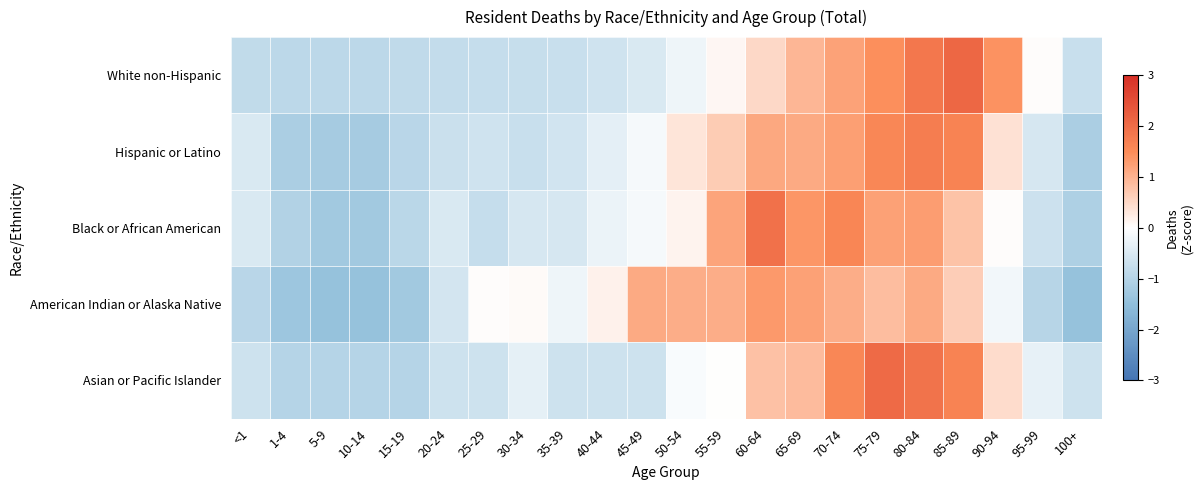

Reading right to left, transcribe all the data shown in this chart.

White non-Hispanic: 100+=-0.7	95-99=0.0	90-94=1.4	85-89=2.1	80-84=1.8	75-79=1.5	70-74=1.2	65-69=0.9	60-64=0.5	55-59=0.1	50-54=-0.2	45-49=-0.5	40-44=-0.7	35-39=-0.7	30-34=-0.8	25-29=-0.8	20-24=-0.8	15-19=-0.9	10-14=-0.9	5-9=-0.9	1-4=-0.9	<1=-0.8
Hispanic or Latino: 100+=-1.1	95-99=-0.5	90-94=0.4	85-89=1.7	80-84=1.8	75-79=1.6	70-74=1.3	65-69=1.1	60-64=1.1	55-59=0.7	50-54=0.3	45-49=-0.1	40-44=-0.4	35-39=-0.6	30-34=-0.7	25-29=-0.6	20-24=-0.7	15-19=-1.0	10-14=-1.2	5-9=-1.2	1-4=-1.1	<1=-0.5
Black or African American: 100+=-1.1	95-99=-0.7	90-94=0.0	85-89=0.8	80-84=1.3	75-79=1.2	70-74=1.6	65-69=1.4	60-64=1.9	55-59=1.2	50-54=0.2	45-49=-0.1	40-44=-0.3	35-39=-0.6	30-34=-0.6	25-29=-0.8	20-24=-0.5	15-19=-0.9	10-14=-1.3	5-9=-1.3	1-4=-1.0	<1=-0.5
American Indian or Alaska Native: 100+=-1.4	95-99=-1.0	90-94=-0.2	85-89=0.7	80-84=1.1	75-79=0.8	70-74=1.1	65-69=1.2	60-64=1.3	55-59=1.1	50-54=1.1	45-49=1.1	40-44=0.2	35-39=-0.2	30-34=0.0	25-29=0.0	20-24=-0.6	15-19=-1.3	10-14=-1.4	5-9=-1.4	1-4=-1.3	<1=-0.9
Asian or Pacific Islander: 100+=-0.7	95-99=-0.3	90-94=0.5	85-89=1.7	80-84=1.9	75-79=2.0	70-74=1.6	65-69=0.9	60-64=0.8	55-59=0.0	50-54=-0.1	45-49=-0.7	40-44=-0.7	35-39=-0.7	30-34=-0.3	25-29=-0.7	20-24=-0.7	15-19=-1.0	10-14=-1.0	5-9=-1.0	1-4=-1.0	<1=-0.7